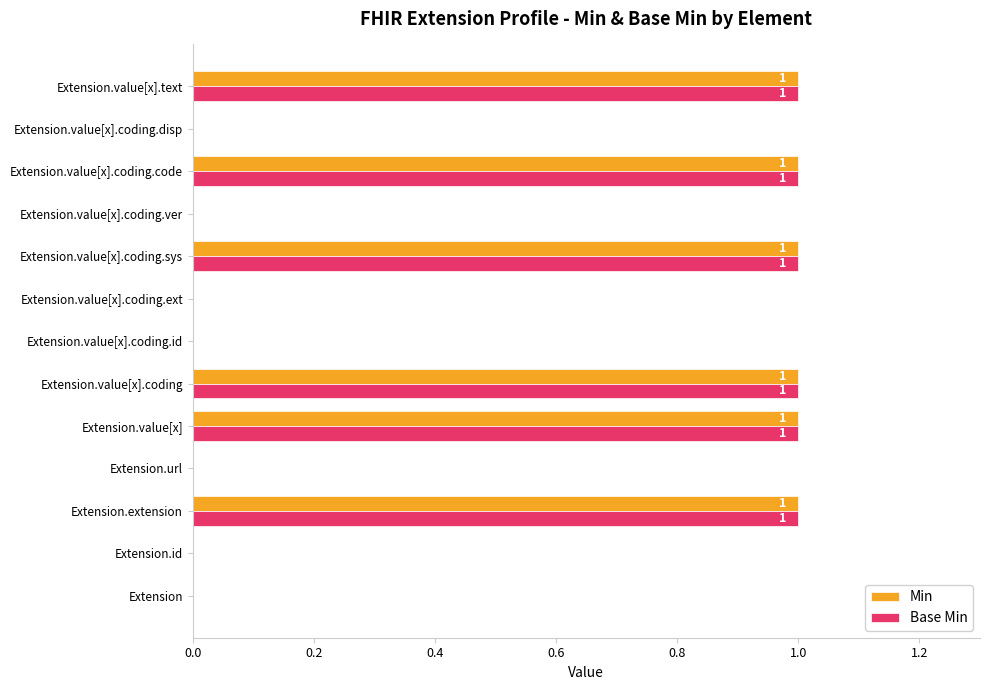

True or false: Min has a value of -1 at Extension.value[x].coding.id.

False